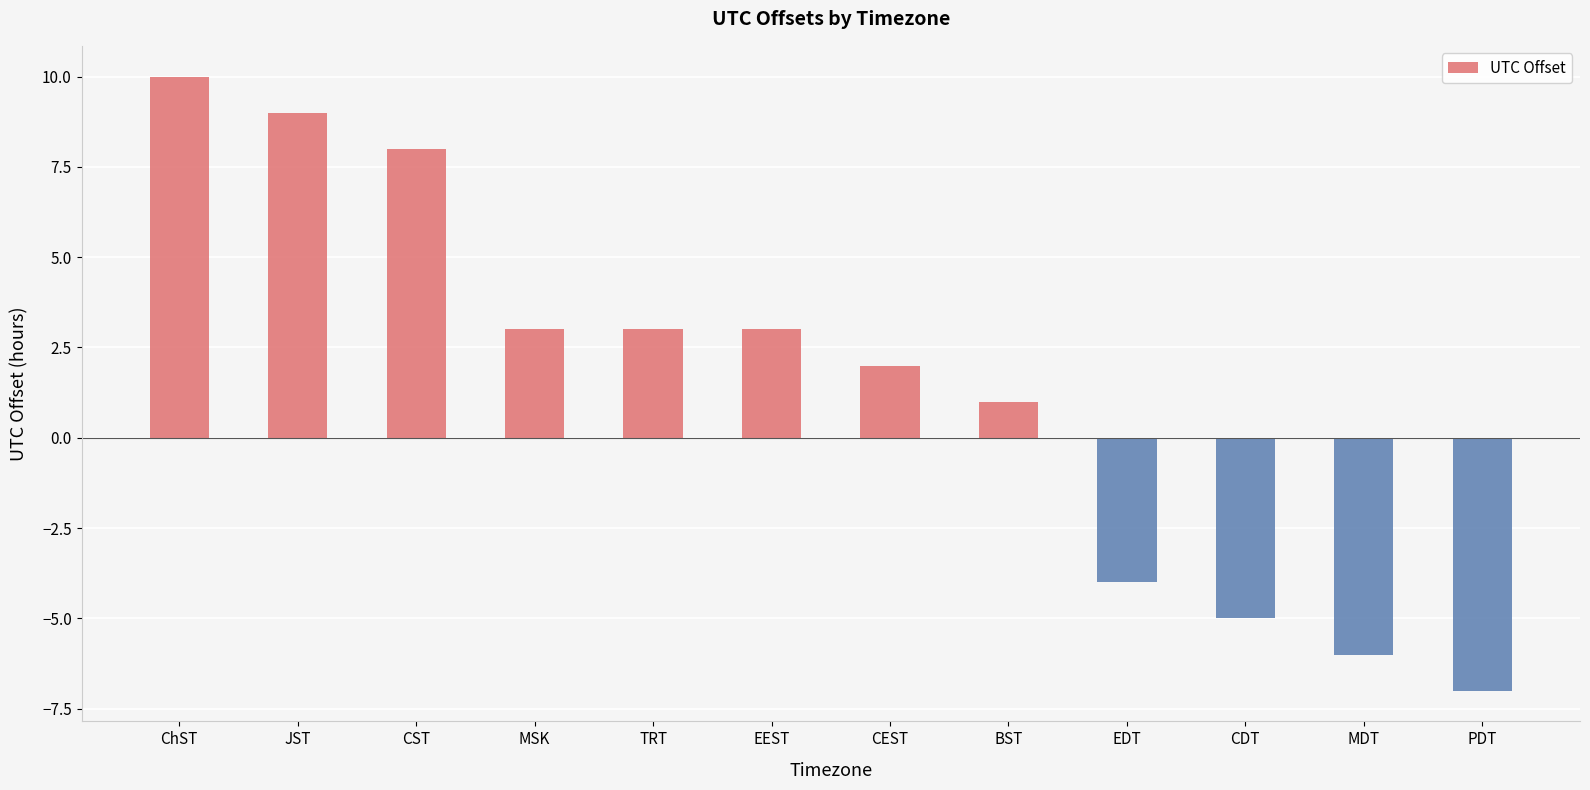

Is it true that the value at MDT is -3?

False